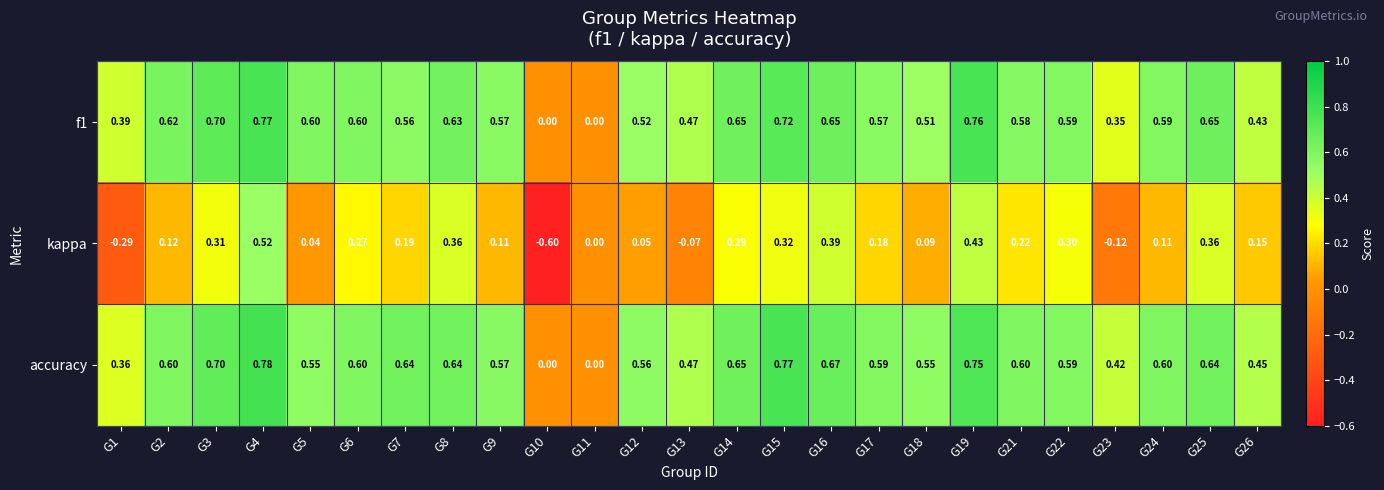

Which series has the largest total across all categories?

accuracy